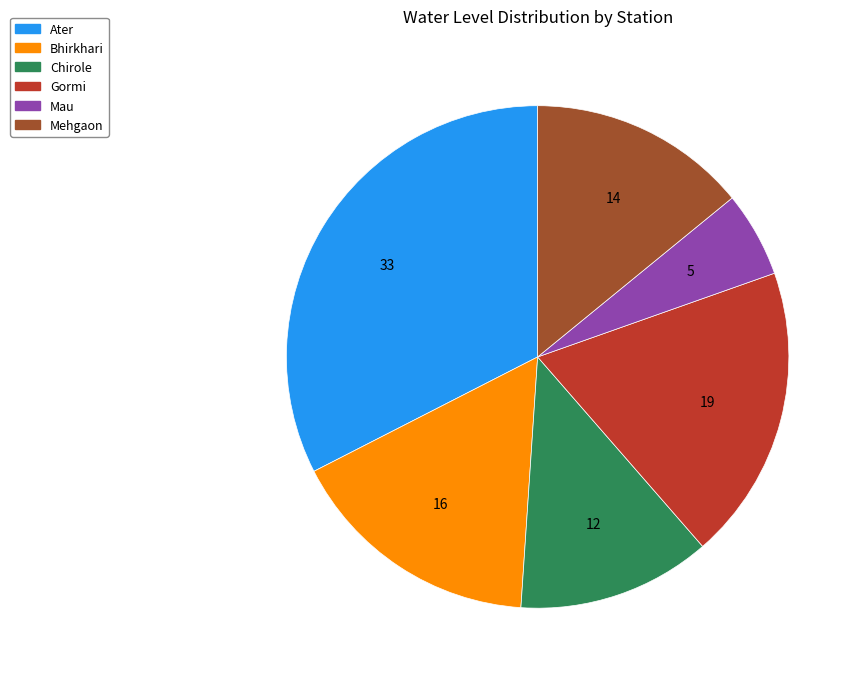

The Bhirkhari slice represents 5% of the pie. True or false?

False